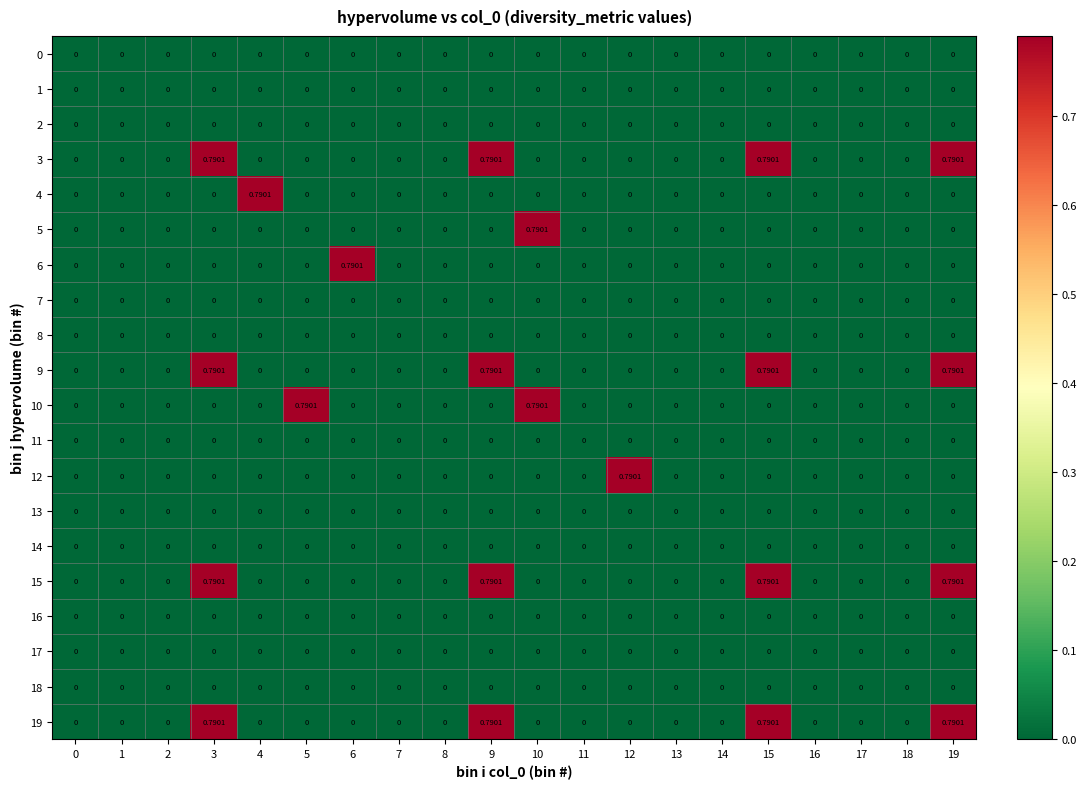

At 13, list the series in order from largest to smallest.

0, 1, 2, 3, 4, 5, 6, 7, 8, 9, 10, 11, 12, 13, 14, 15, 16, 17, 18, 19